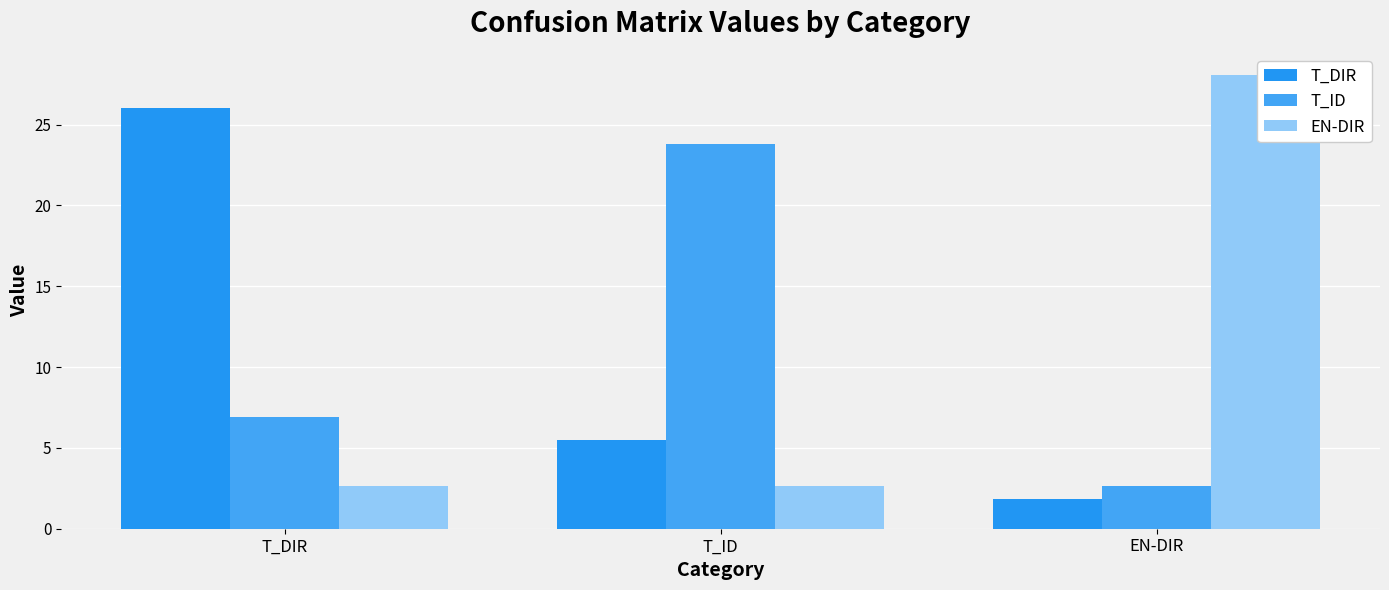

Reading right to left, transcribe all the data shown in this chart.

T_DIR: 1.8	5.5	26.0
T_ID: 2.6	23.8	6.9
EN-DIR: 28.0	2.7	2.6